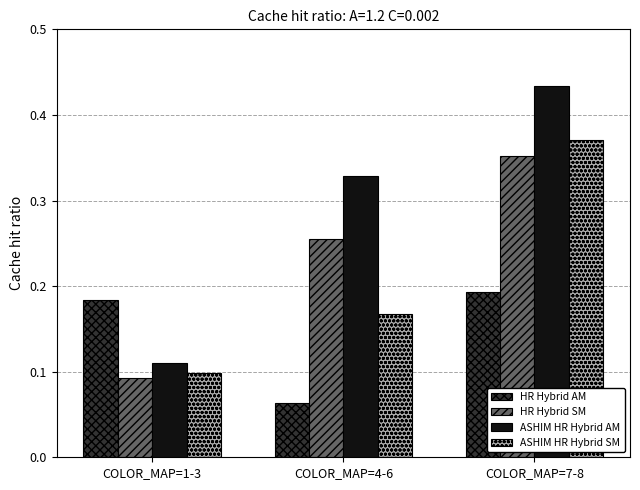

What is the sum of the HR Hybrid SM values at COLOR_MAP=7-8 and COLOR_MAP=4-6?

0.6